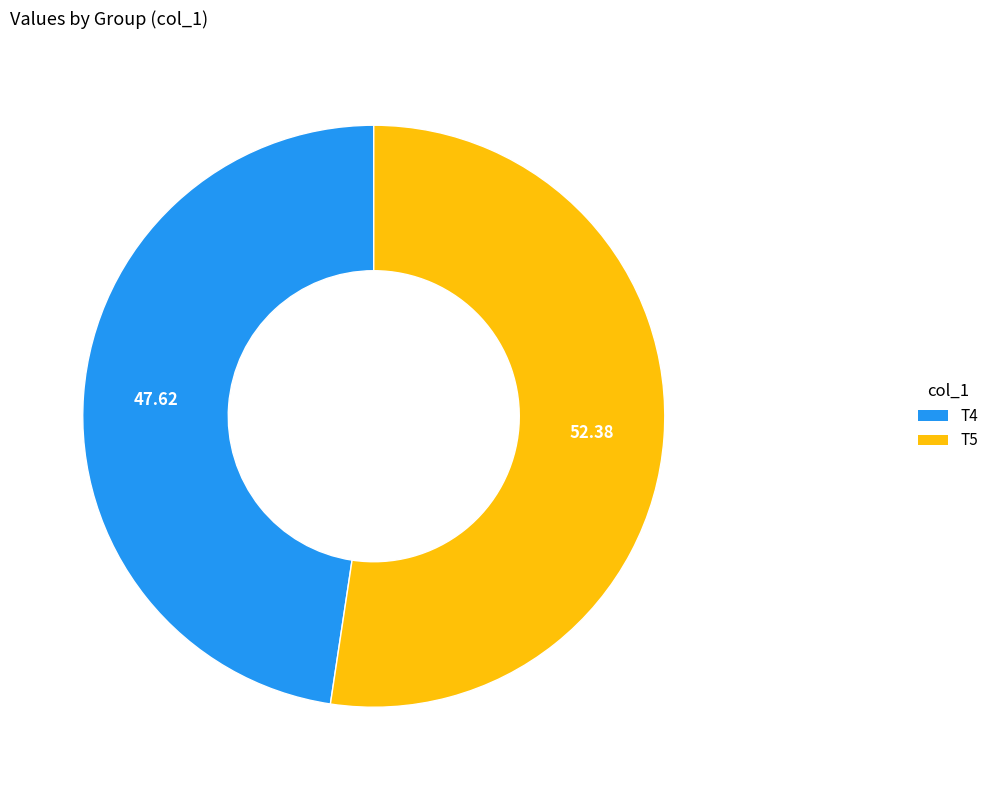

Is there any slice that represents more than half of the pie?

Yes